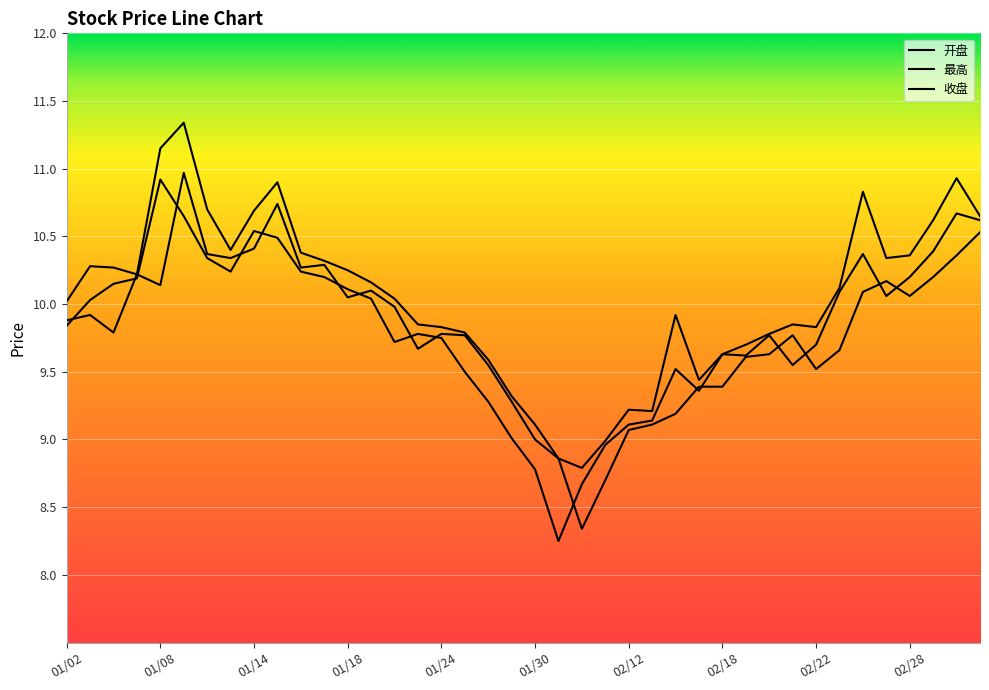

Does the chart display data point markers on the line(s)?

No